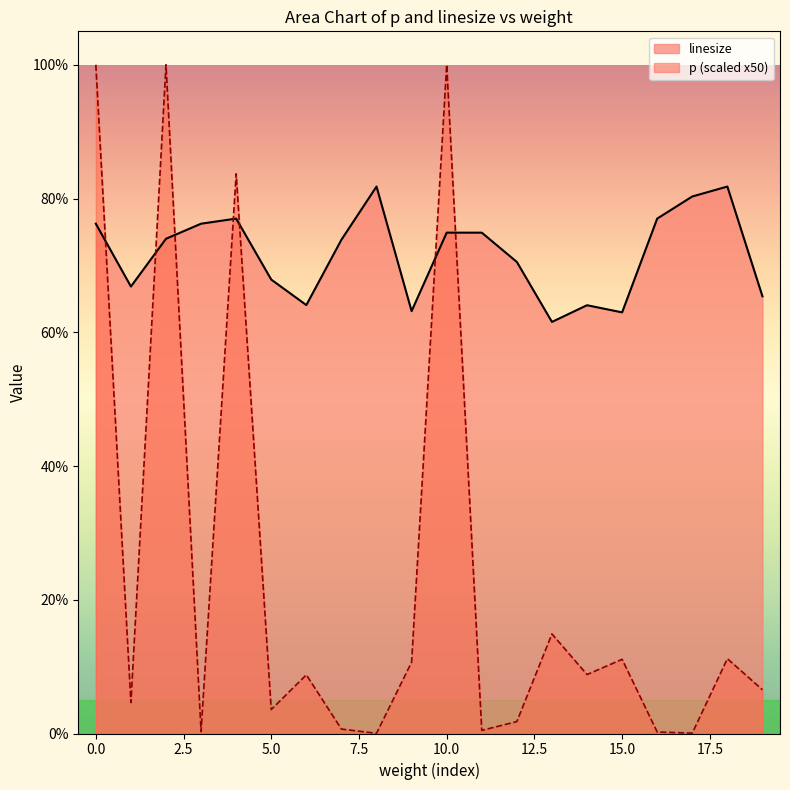

What is the value of the 5th point from the left?

0.8